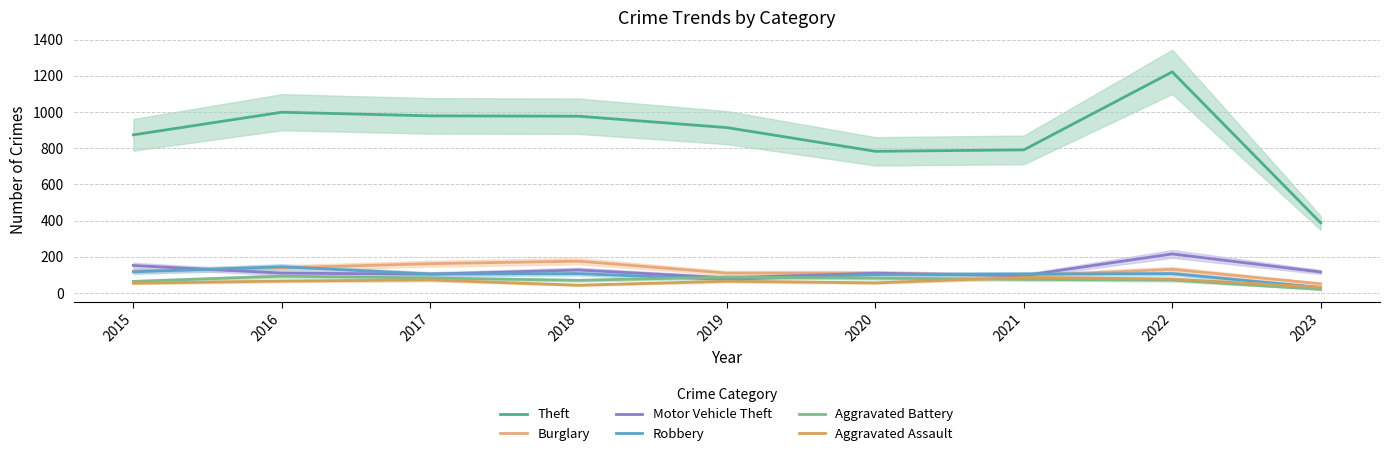

What is the difference between the maximum and minimum values in the Aggravated Assault series?

54